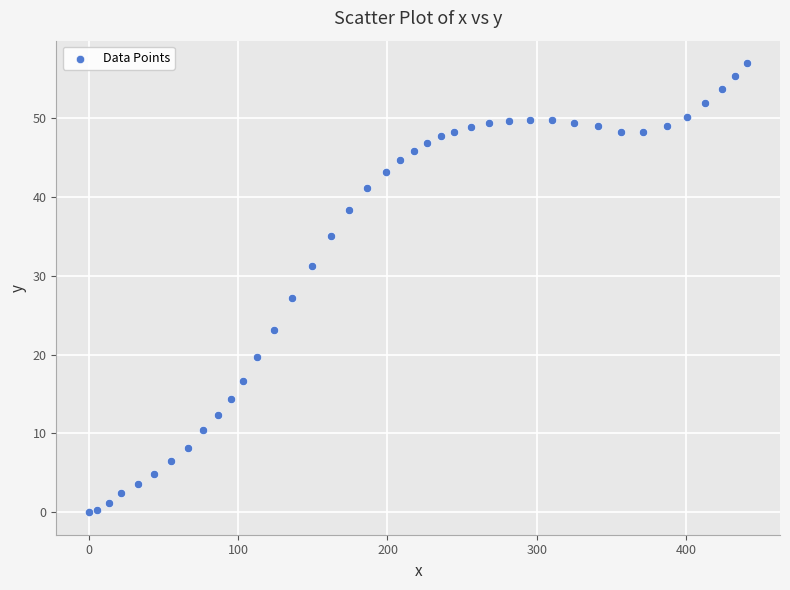

What is the range of X values (max minus min)?

441.1